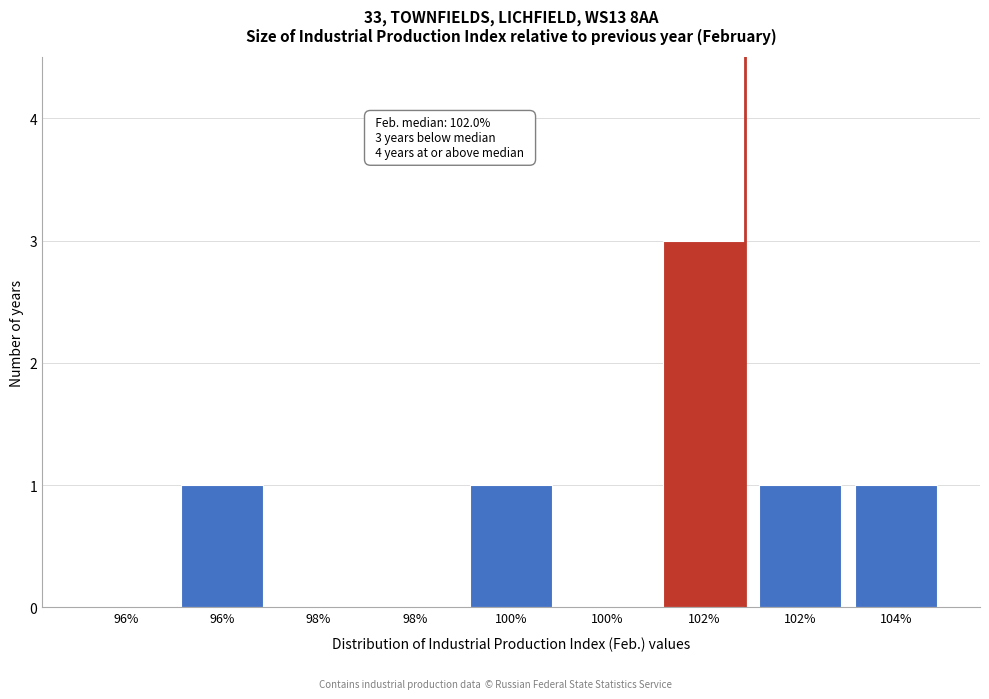

Count the number of categories in the chart.

9